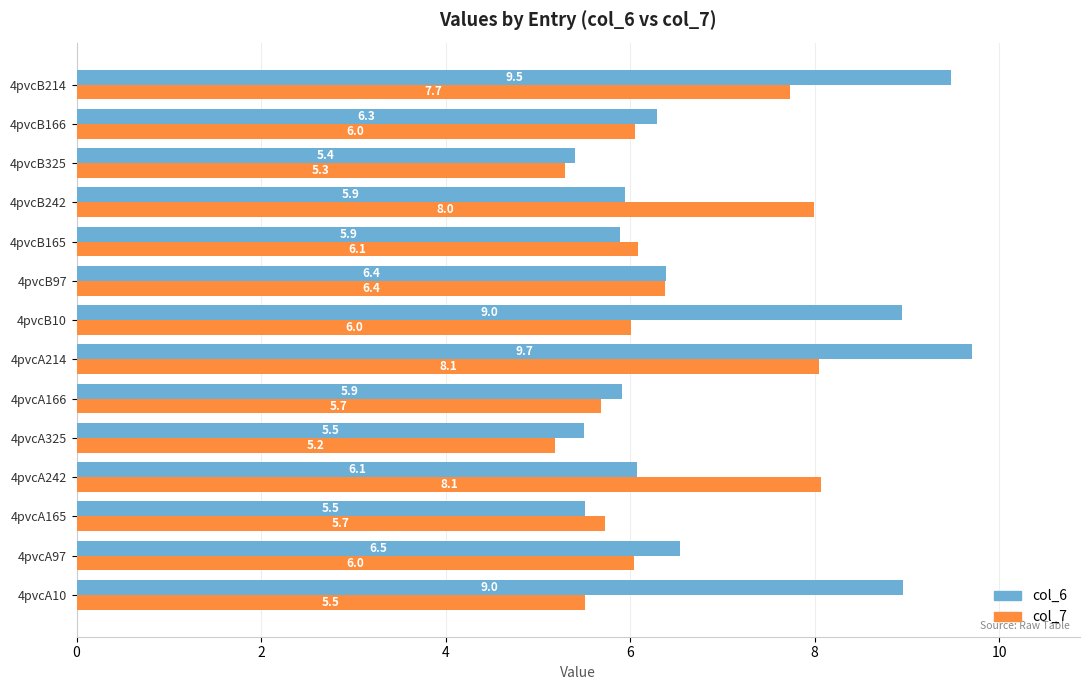

Which series changed the most between 4pvcA97 and 4pvcA165?

col_6